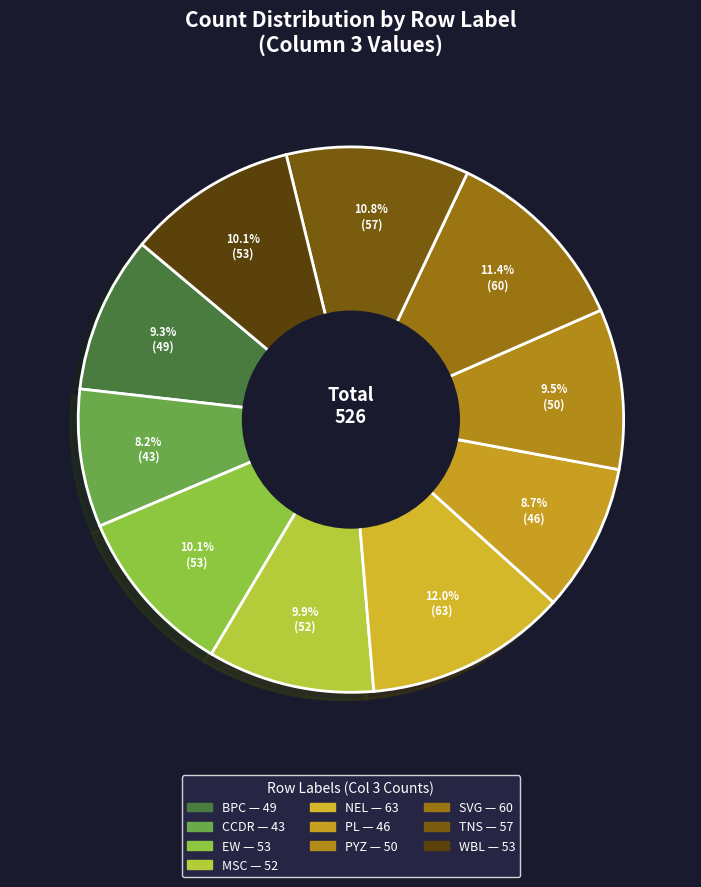

Rank the categories by value from highest to lowest.

NEL, SVG, TNS, EW, WBL, MSC, PYZ, BPC, PL, CCDR